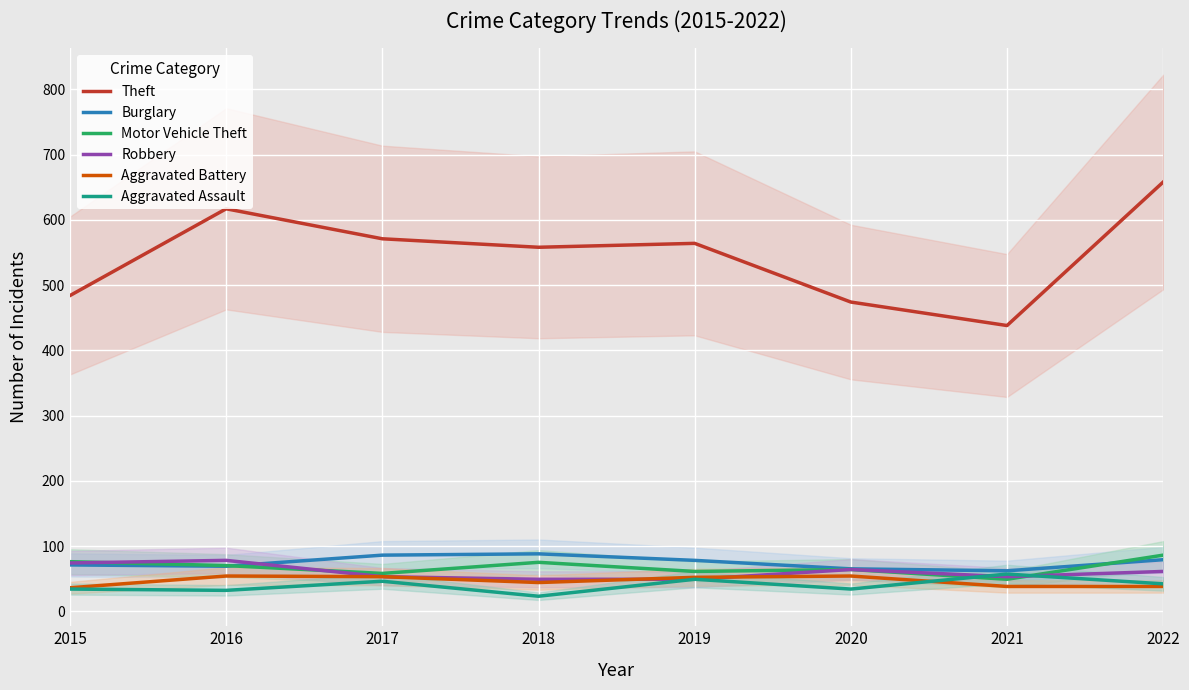

What is the difference between the maximum and minimum values in the Motor Vehicle Theft series?

37